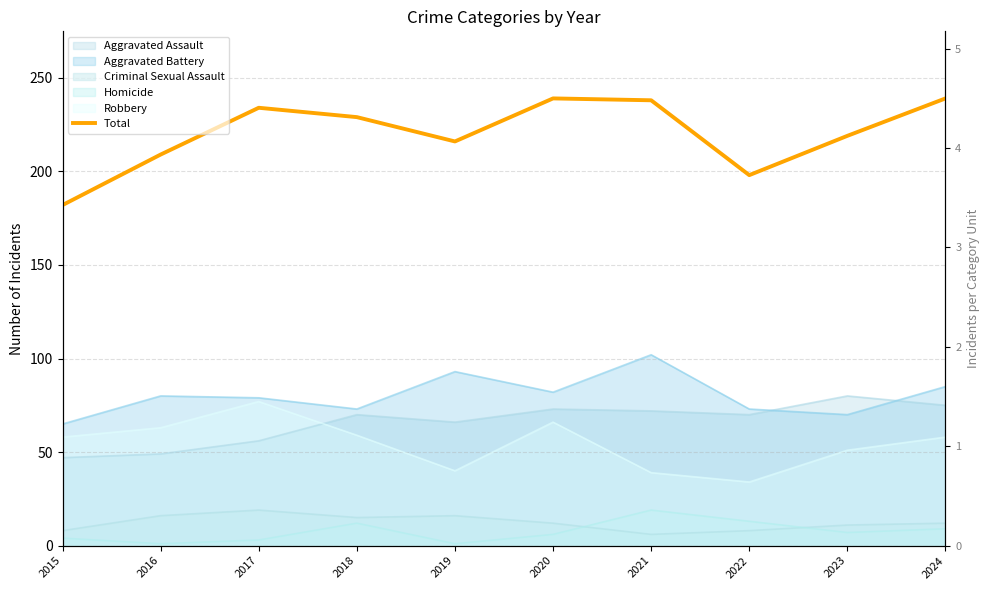

What is the difference between the maximum and minimum values?

57